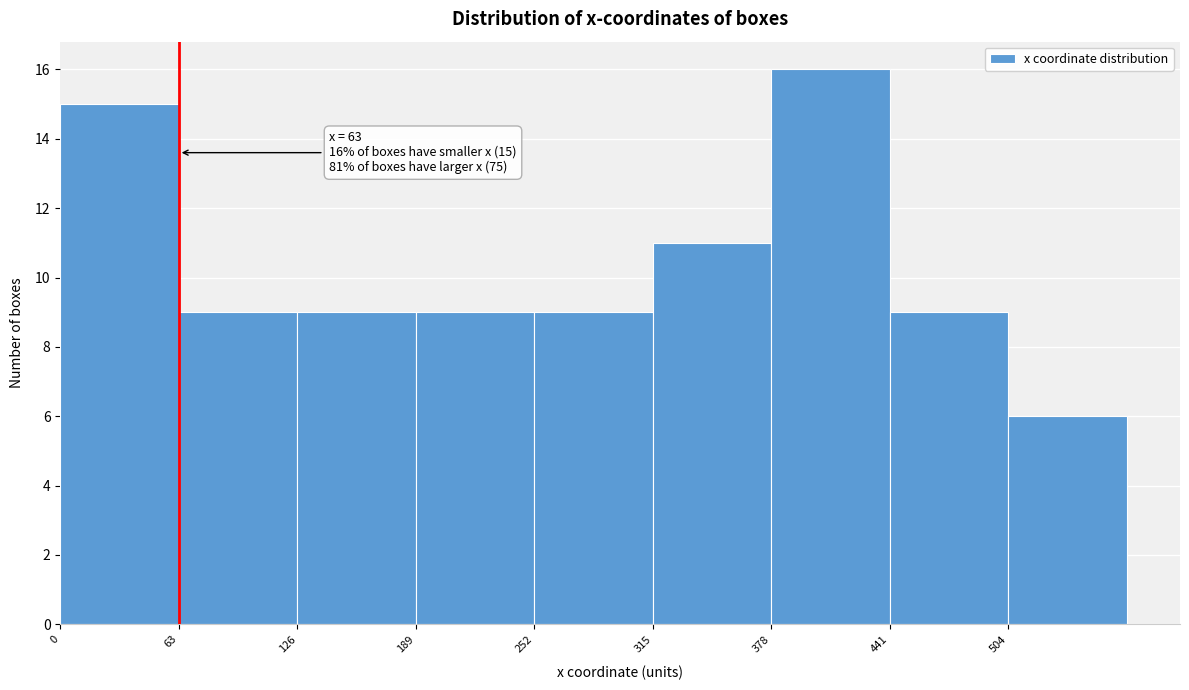

Which range on the x-axis has the tallest bar?

378 to 441